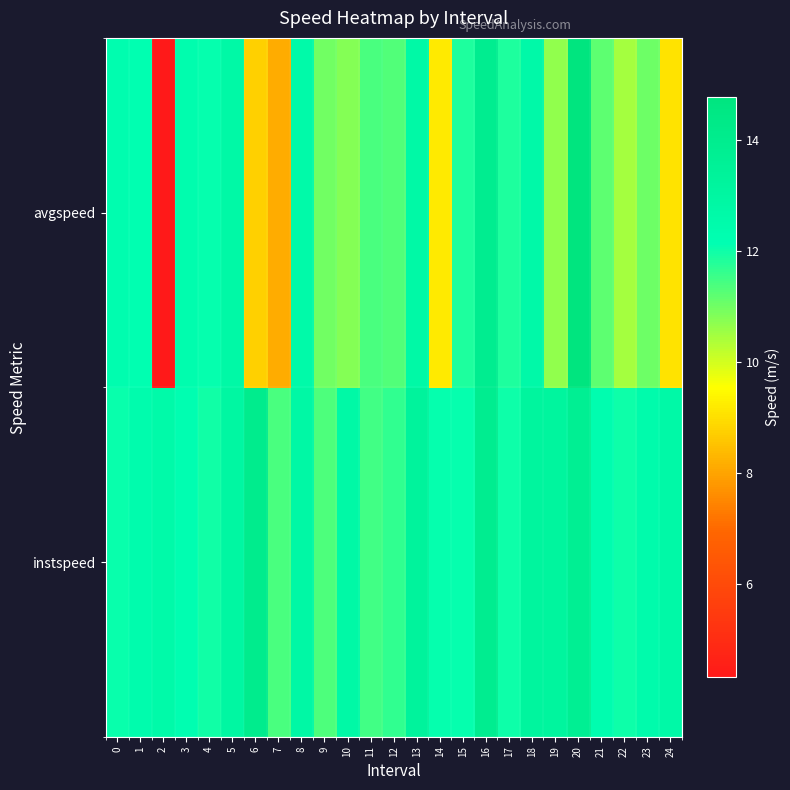

Reading left to right, transcribe all the data shown in this chart.

instspeed: 0=12.1	1=12.4	2=12.6	3=12.2	4=12.0	5=13.0	6=14.0	7=11.4	8=12.8	9=11.4	10=12.7	11=11.5	12=11.6	13=13.3	14=12.1	15=12.1	16=13.9	17=12.0	18=13.2	19=13.2	20=13.7	21=12.3	22=12.0	23=12.4	24=12.7
avgspeed: 0=12.3	1=12.1	2=4.3	3=12.3	4=12.1	5=12.7	6=8.7	7=8.1	8=12.6	9=11.0	10=10.8	11=11.4	12=11.3	13=12.7	14=9.2	15=11.9	16=13.9	17=11.9	18=12.7	19=10.7	20=14.8	21=11.2	22=10.4	23=11.0	24=9.1